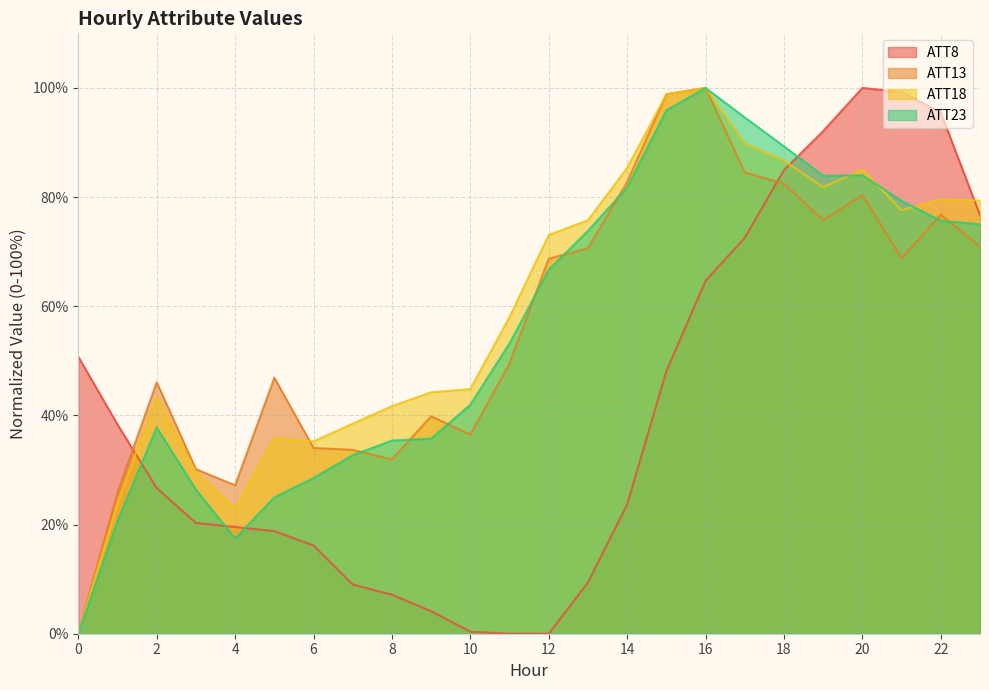

How many lines are shown in the chart?

4